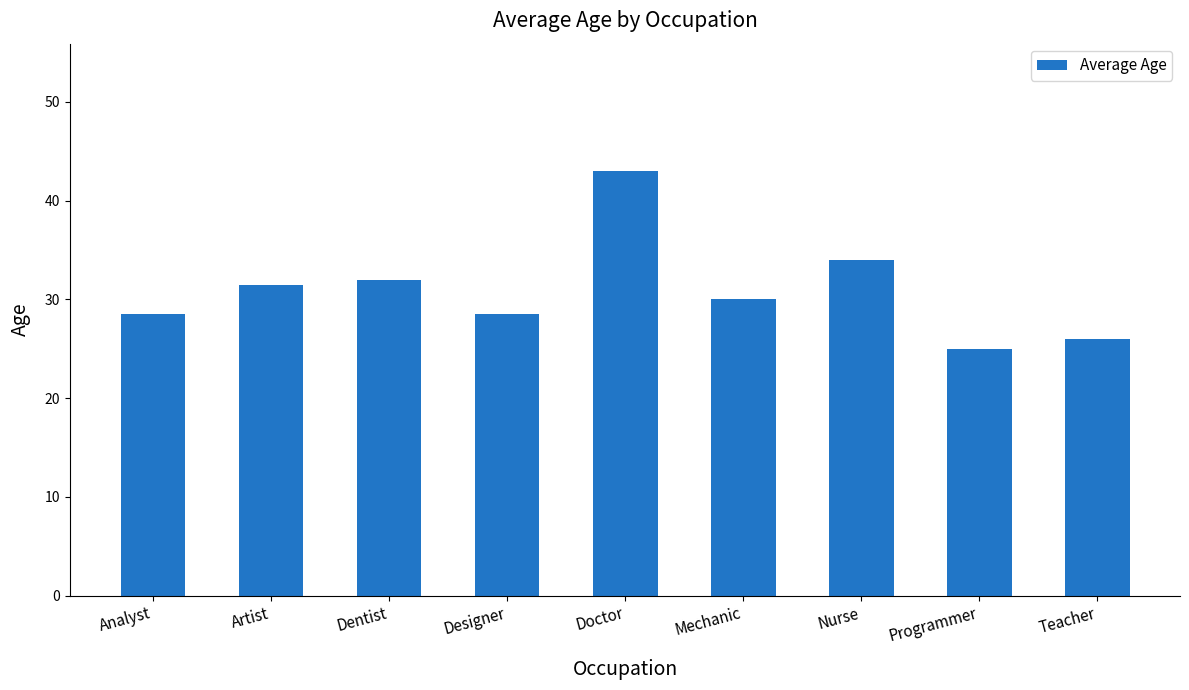

What is the sum of the values at Doctor and Artist?

74.5